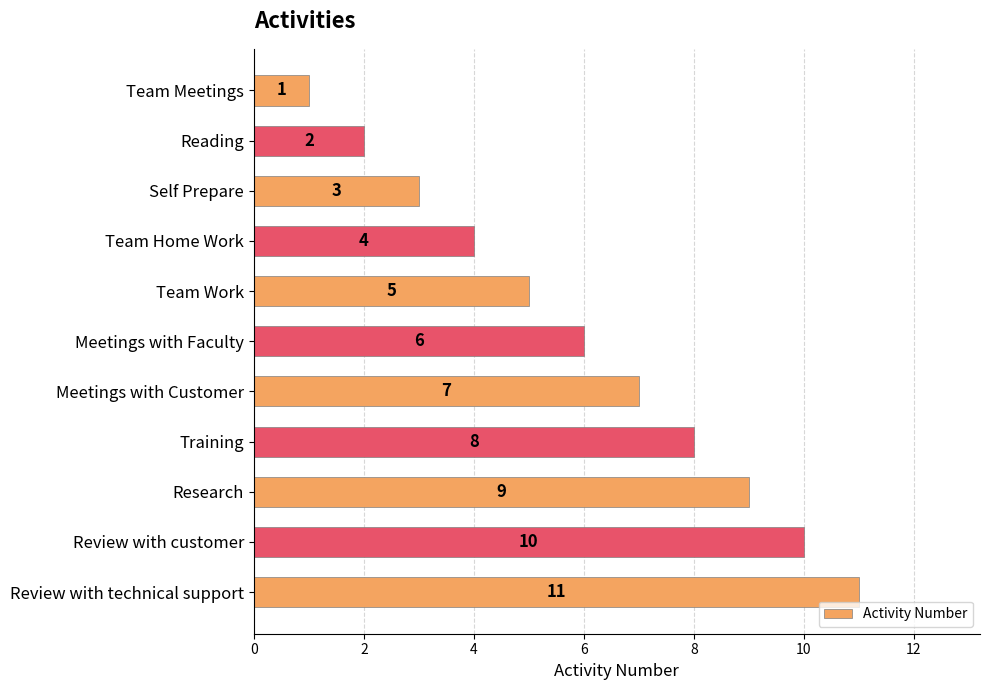

Which has a higher value, Review with customer or Meetings with Customer?

Review with customer